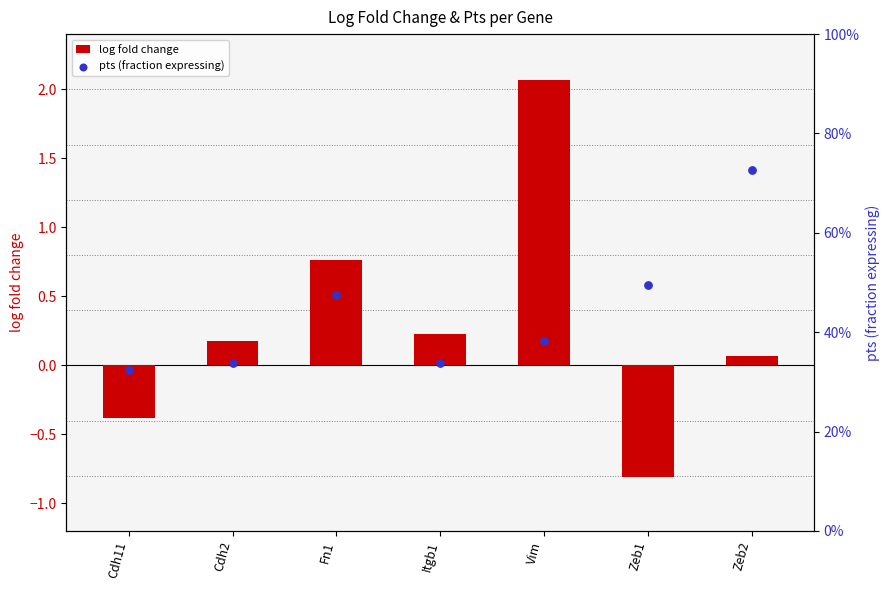

What is the total value across all series at Itgb1?

0.6